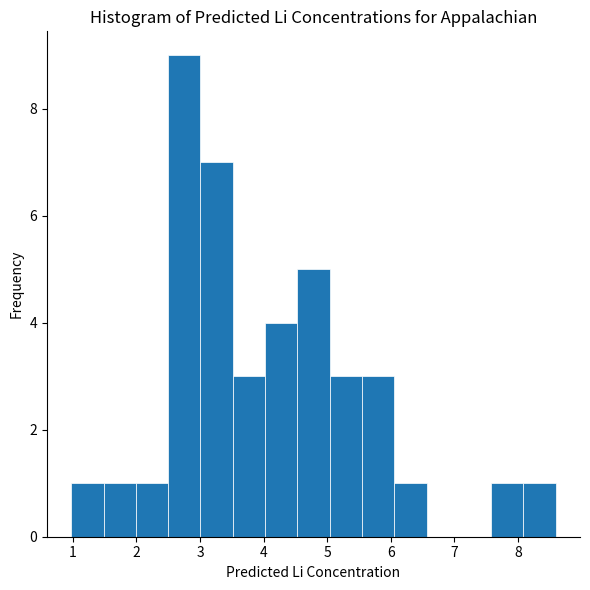

Which range on the x-axis has the tallest bar?

2.5 to 3.0